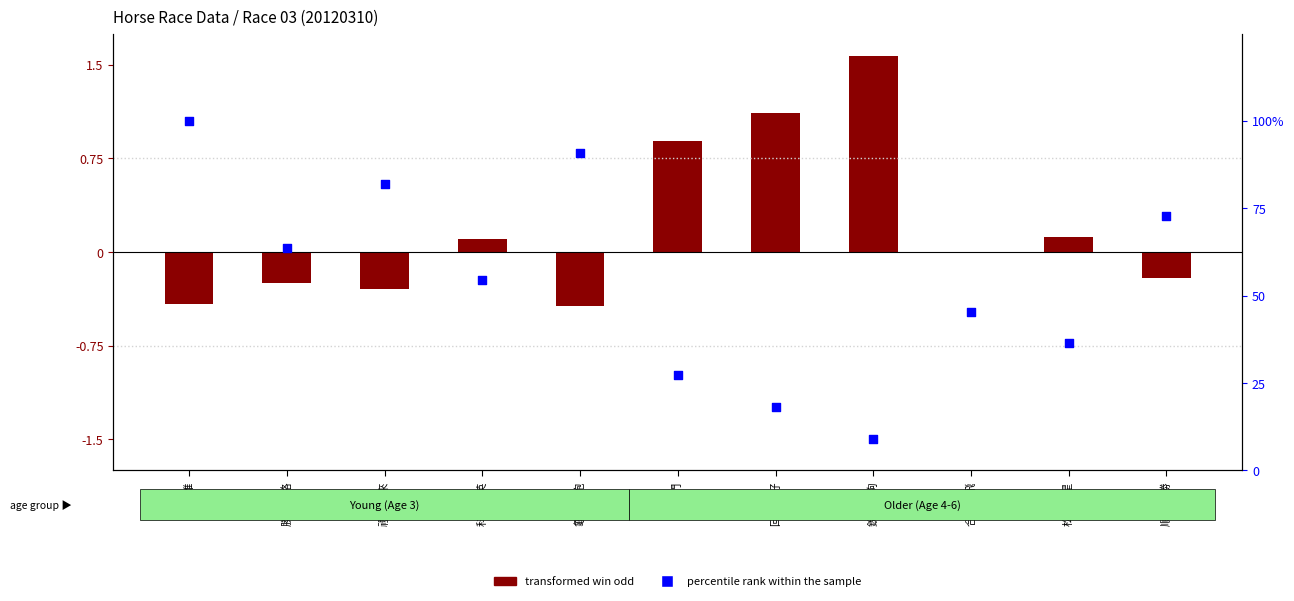

What are all the series names shown in the legend?

transformed win odd, percentile rank within the sample